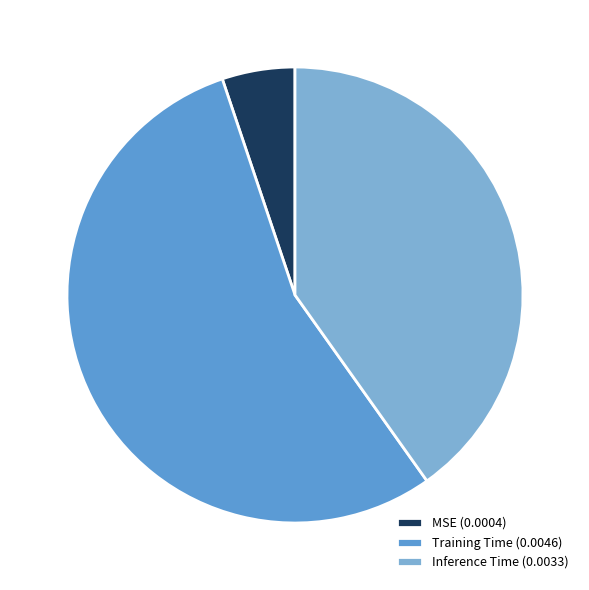

Which has a higher value, Inference Time (0.0033) or MSE (0.0004)?

Inference Time (0.0033)